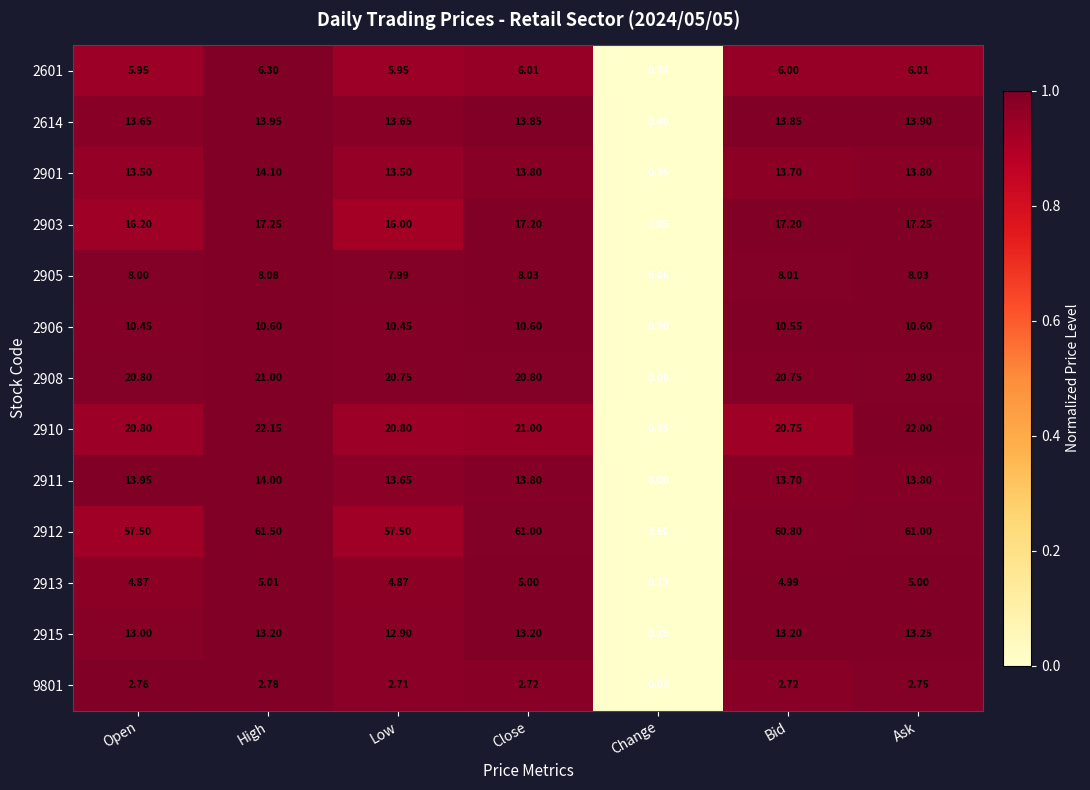

At which label does 9801 reach its minimum?

Change